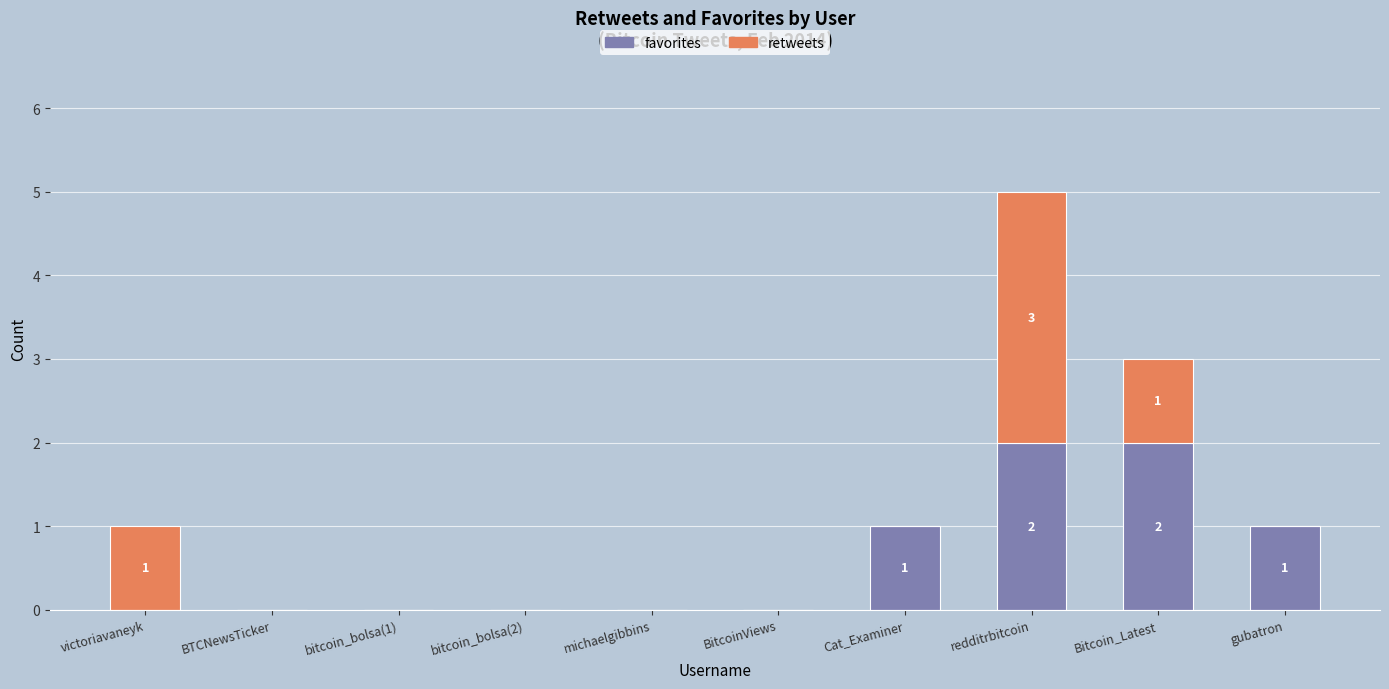

True or false: favorites has a value of 0 at bitcoin_bolsa(2).

True